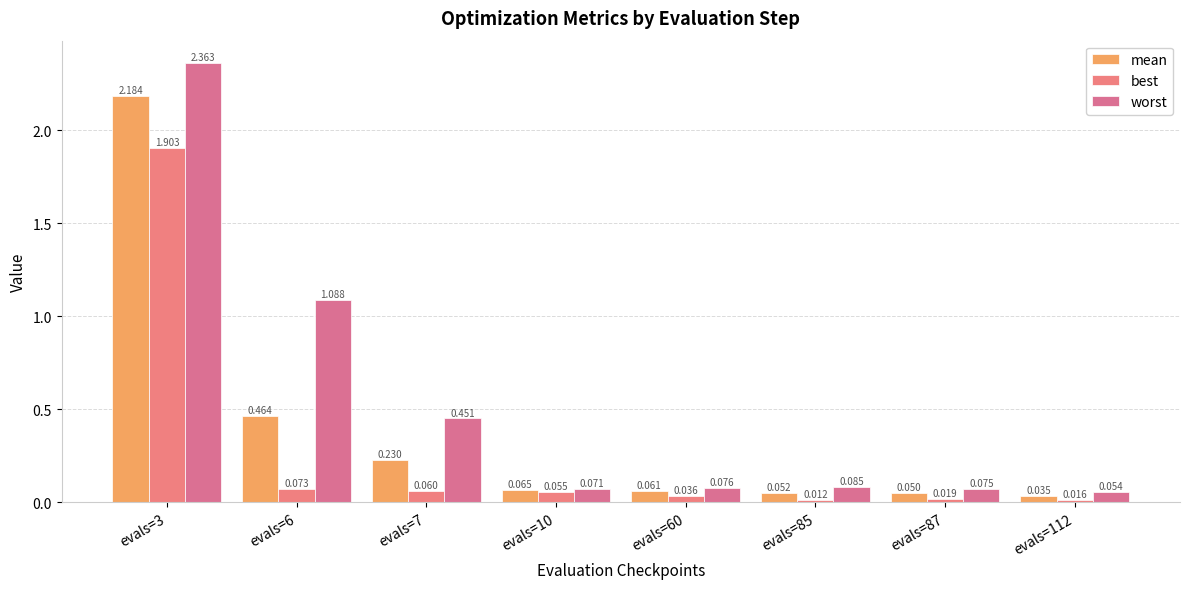

What is the sum of all best values?

2.2